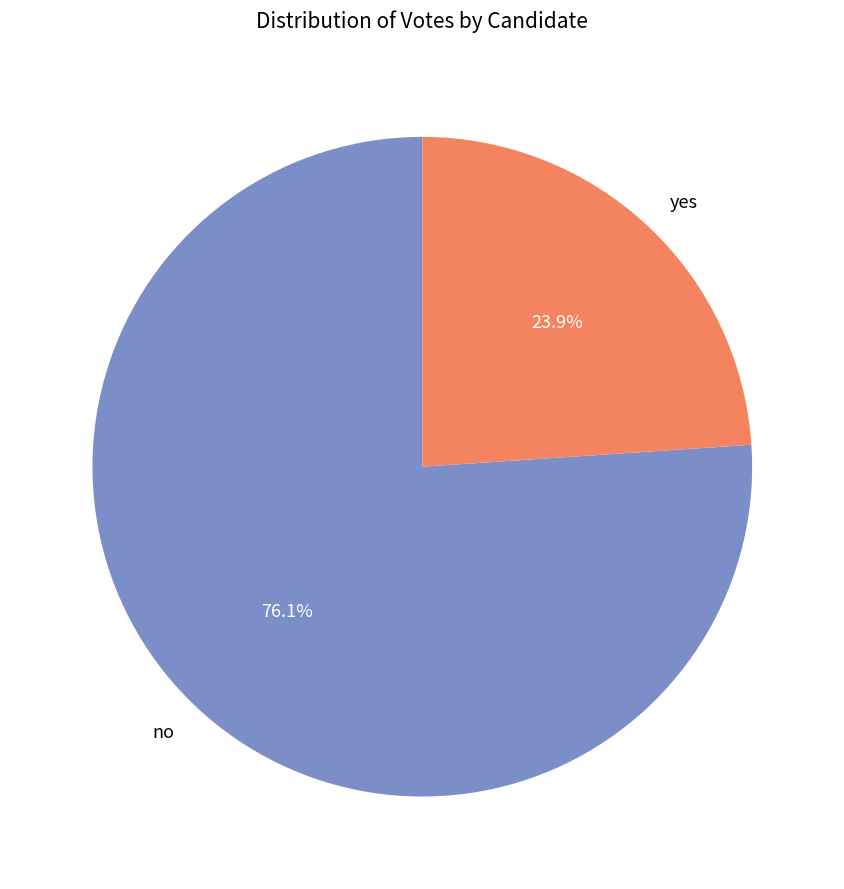

How many slices are in this pie chart?

2